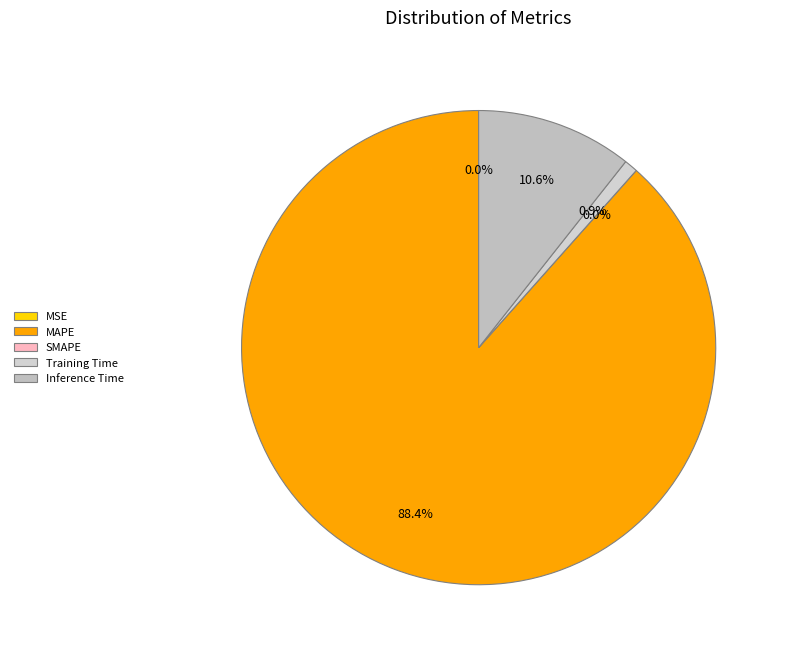

Count the number of slices in the pie.

5